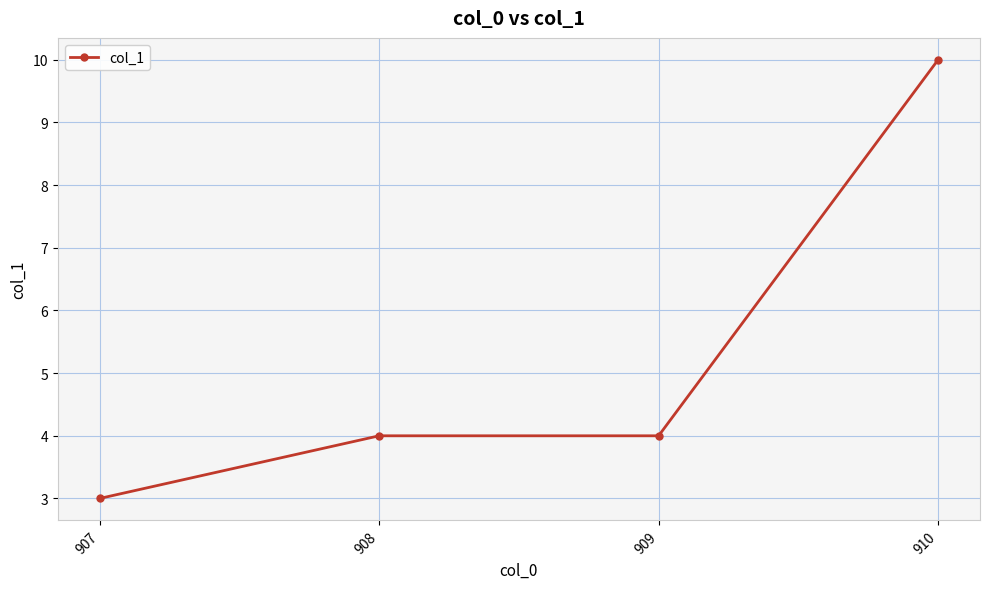

Read the value at 910.

10